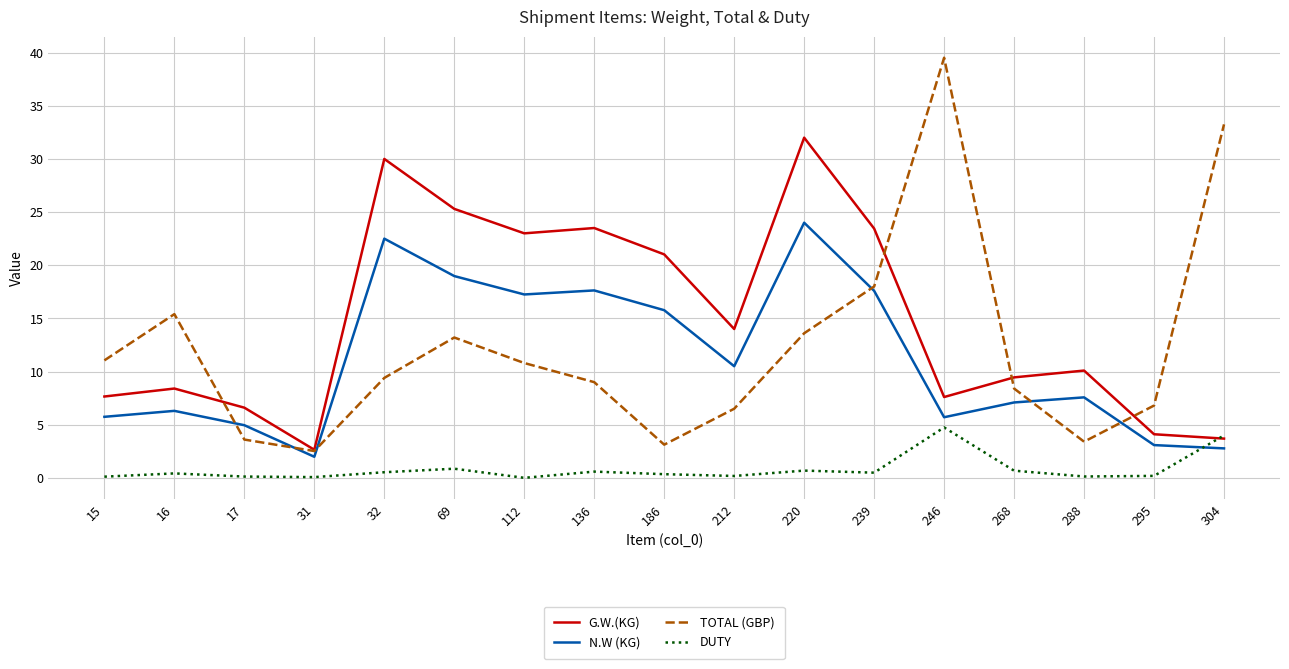

Between 212 and 246, which series saw the biggest shift?

TOTAL (GBP)